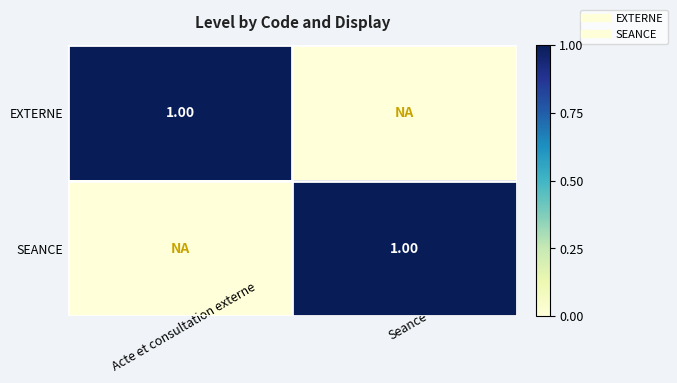

At which category does the chart reach its minimum across all series?

Seance